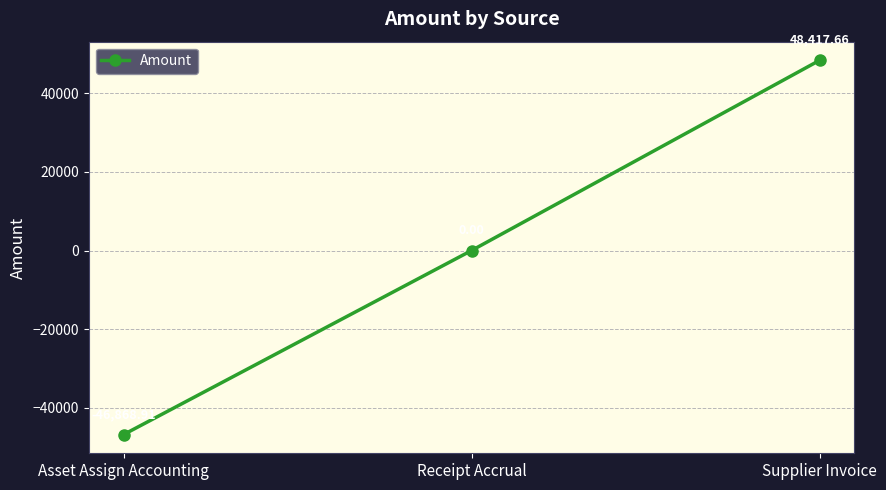

Rank the categories by value from highest to lowest.

Supplier Invoice, Receipt Accrual, Asset Assign Accounting